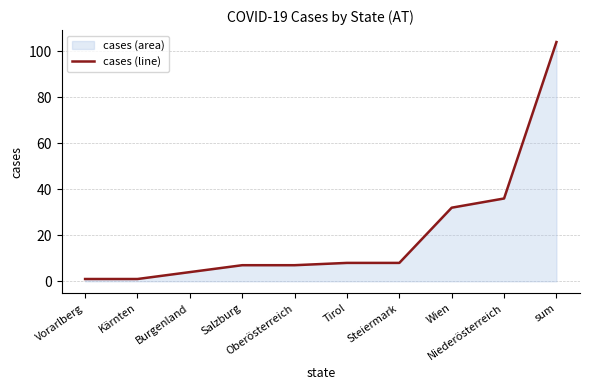

The chart shows a value of 8 at Tirol. True or false?

True